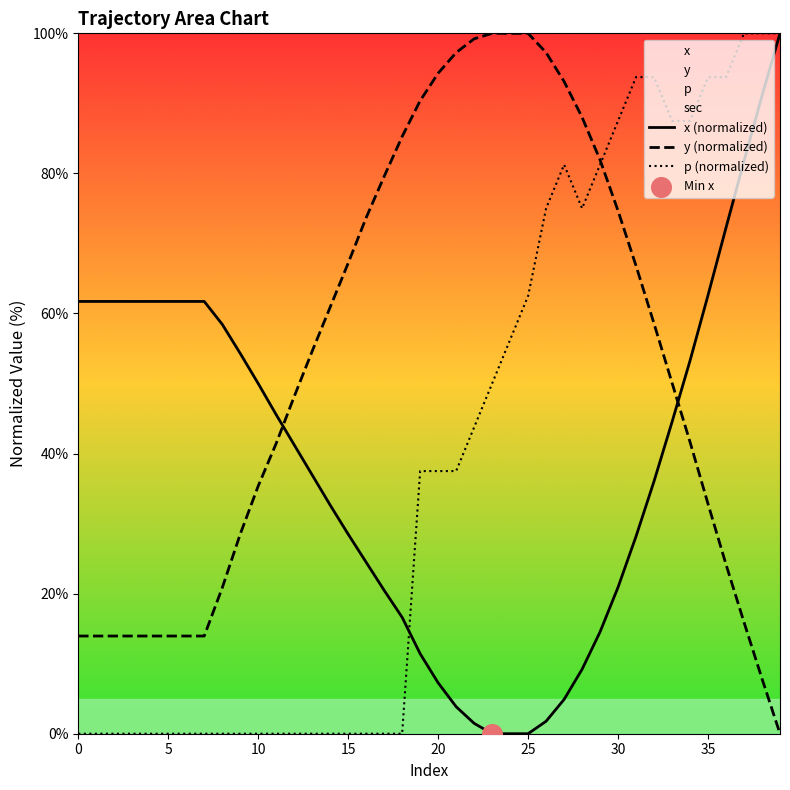

At which category is the sum across all series the highest?

39